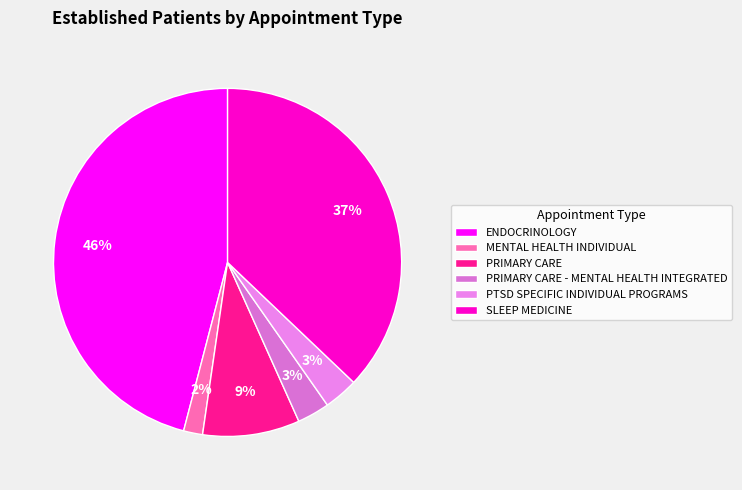

The ENDOCRINOLOGY slice represents 37% of the pie. True or false?

False